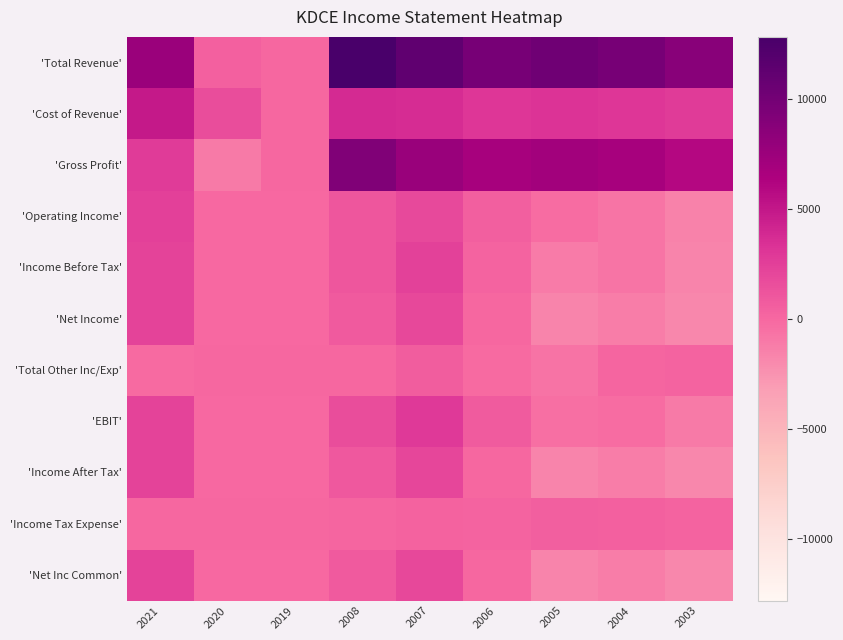

What is the minimum value shown in the chart?

-1900